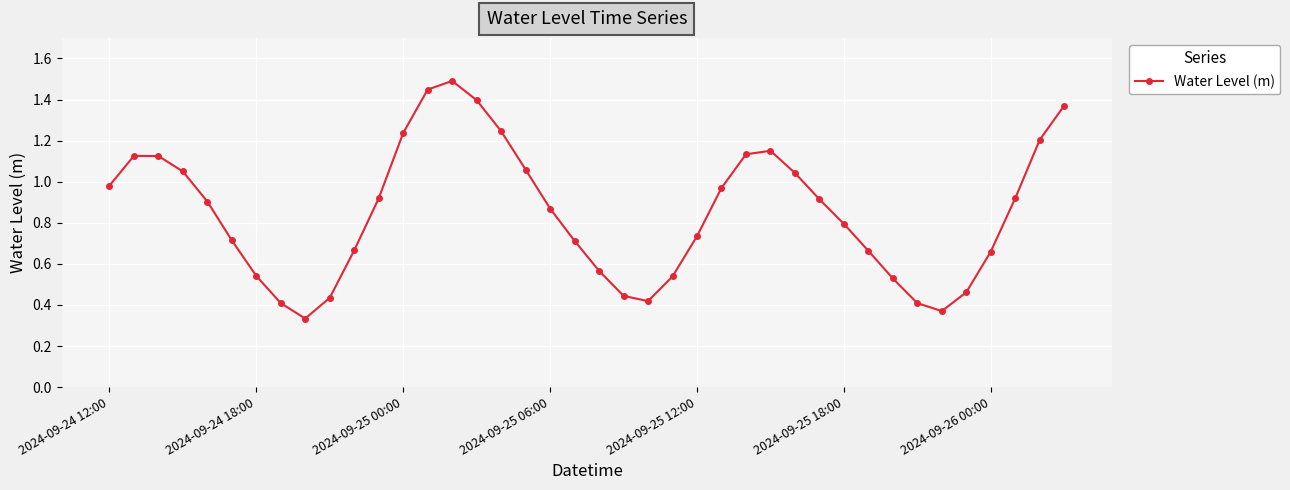

What is the value of the 31st point from the left?

0.8